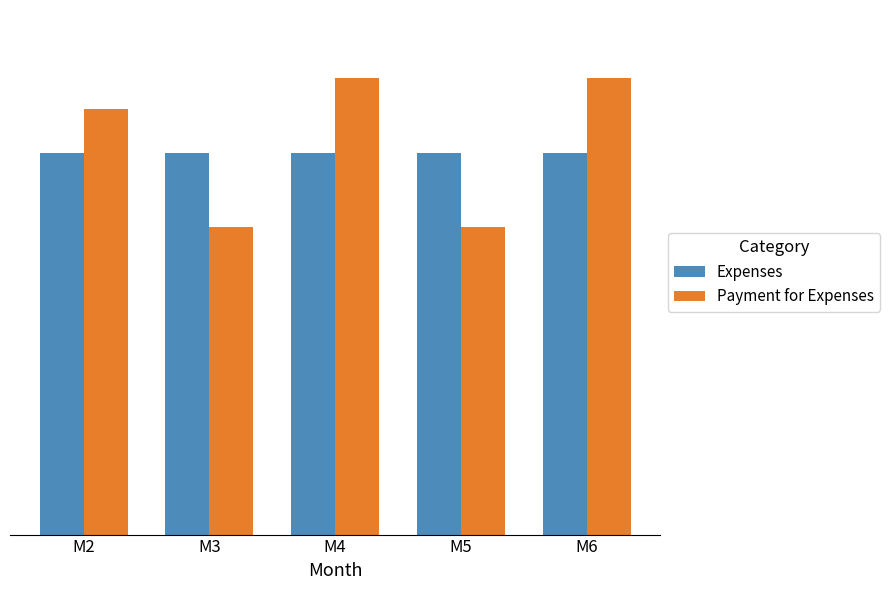

True or false: Expenses has a value of 381739 at M3.

False